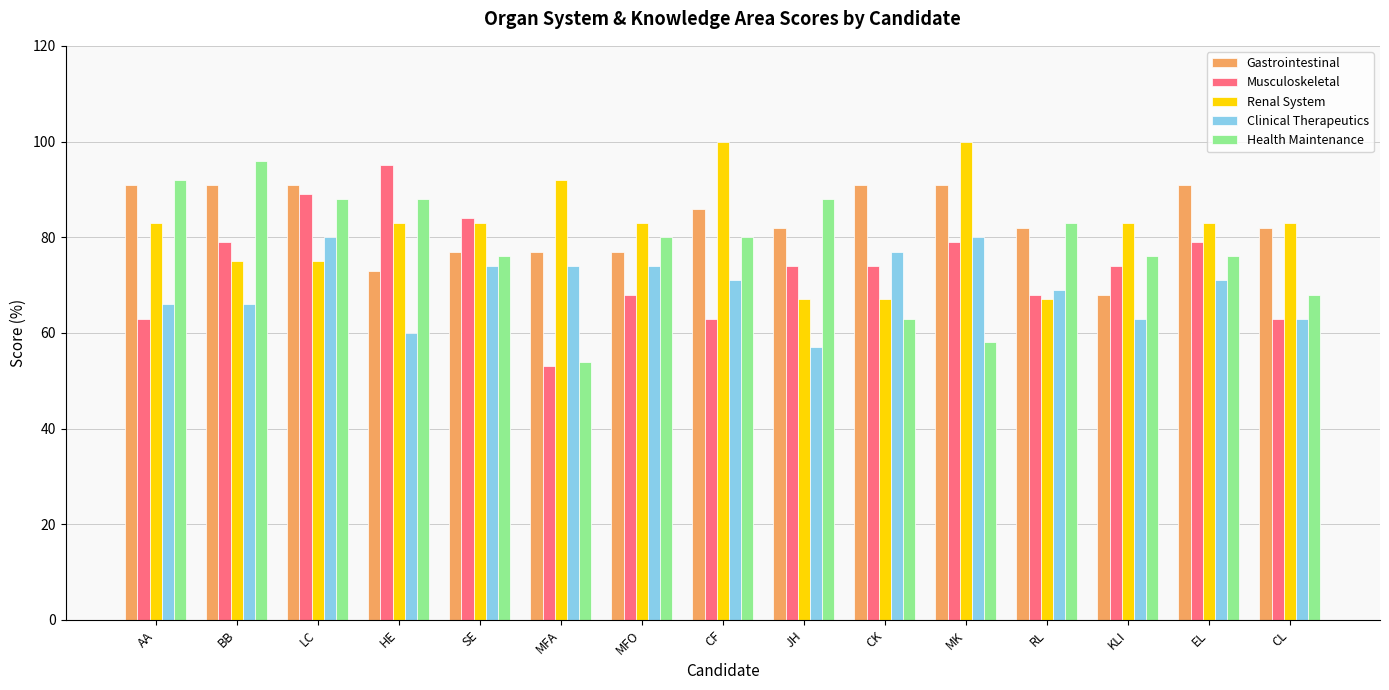

What is the spread (max minus min) of values at LC?

16